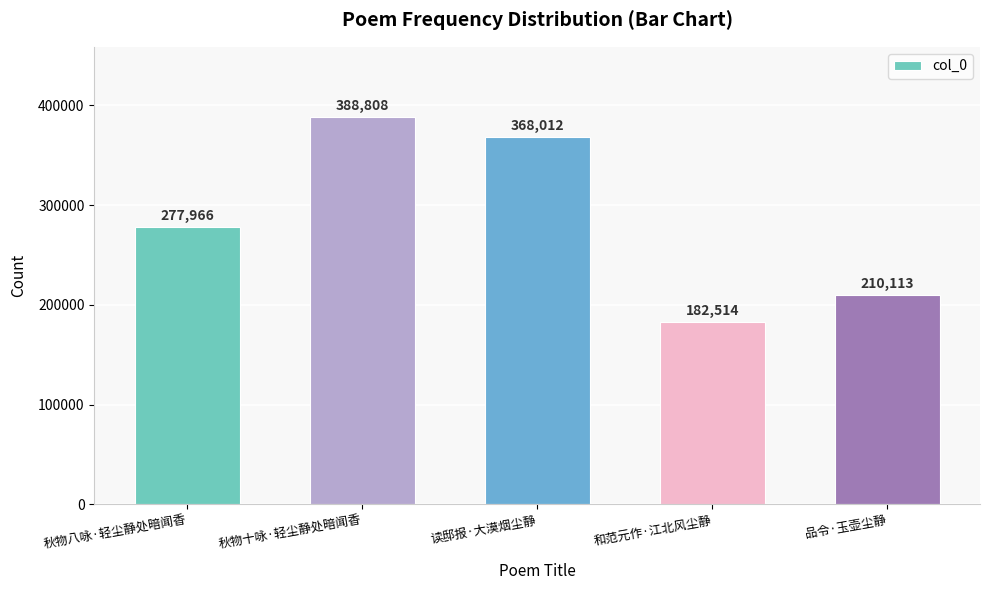

Reading right to left, extract all data points from this chart.

210113	182514	368012	388808	277966